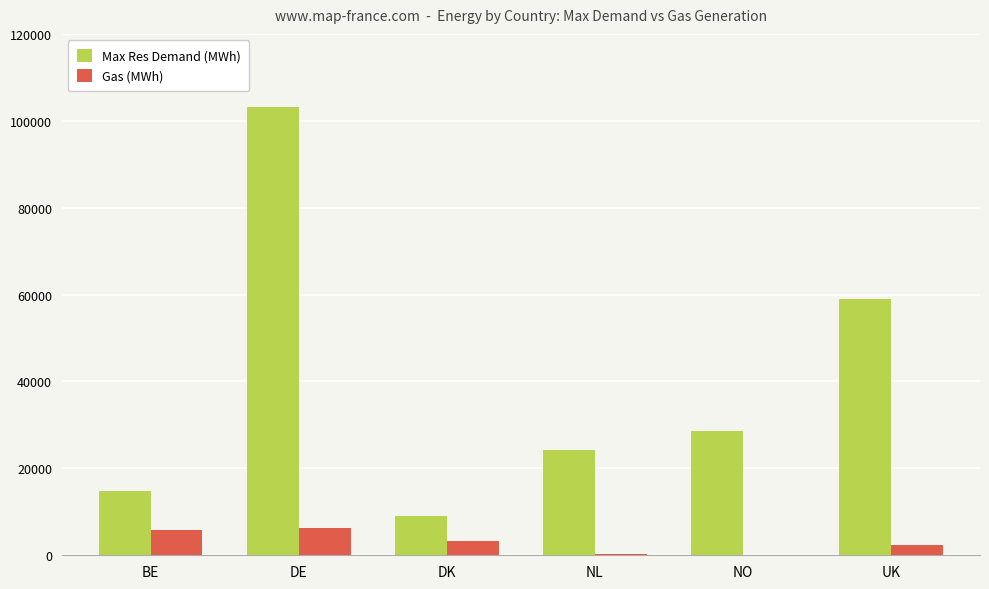

Which series has the largest total across all categories?

Max Res Demand (MWh)